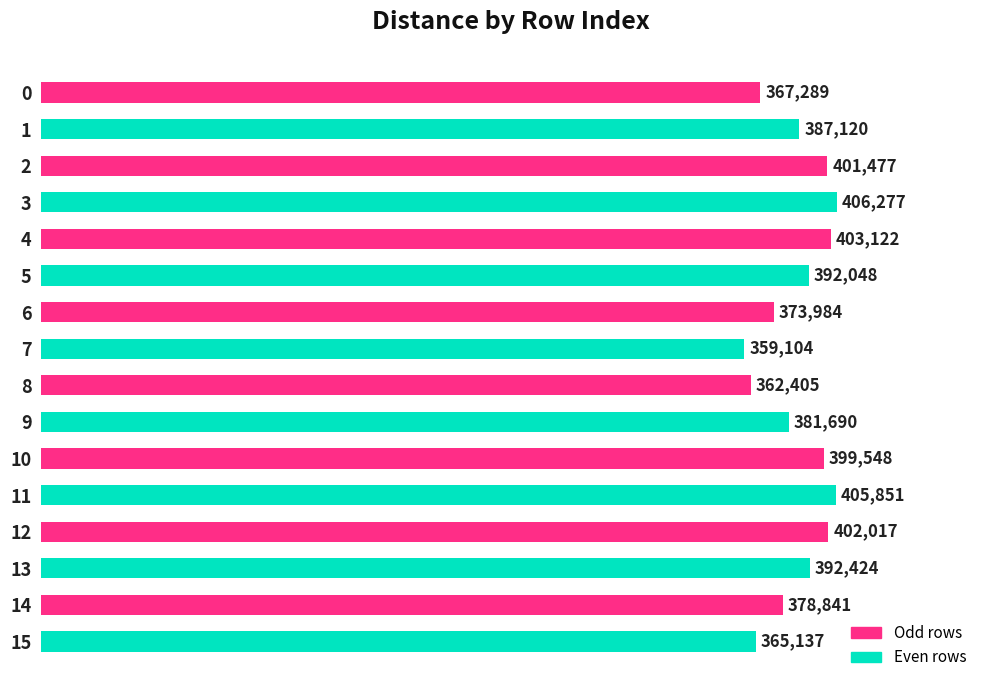

What is the value of the 12th bar from the top?

405851.2